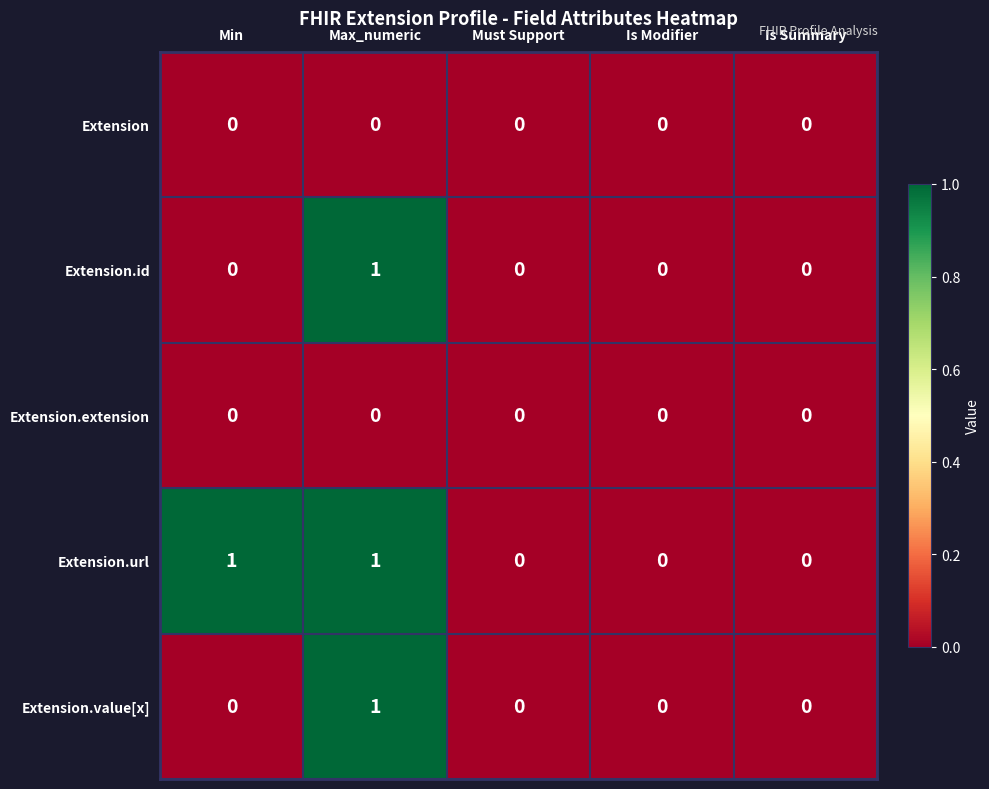

Count the Extension.value[x] values in the range 0 to 1.

5